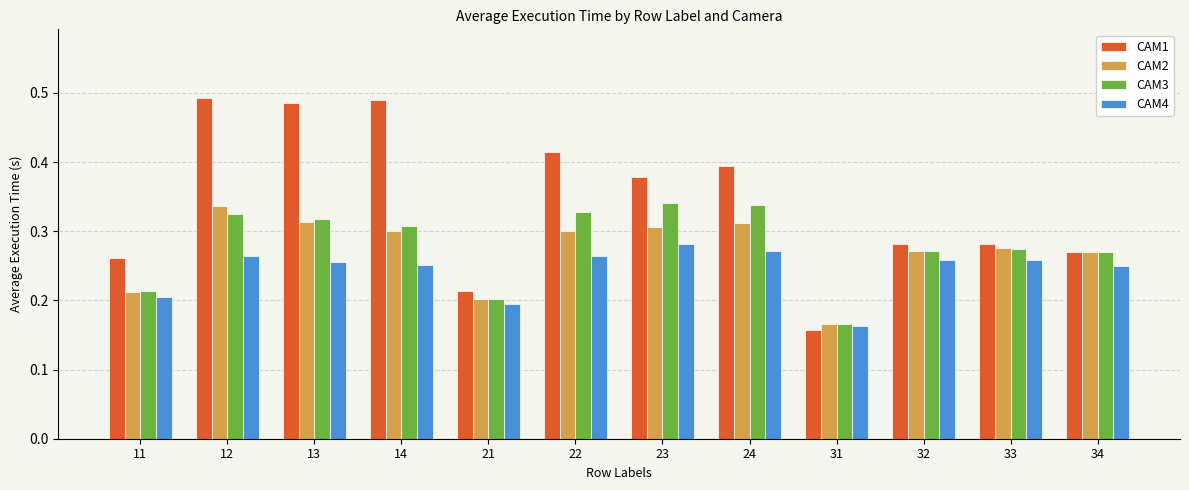

What is the sum of all CAM4 values?

2.9